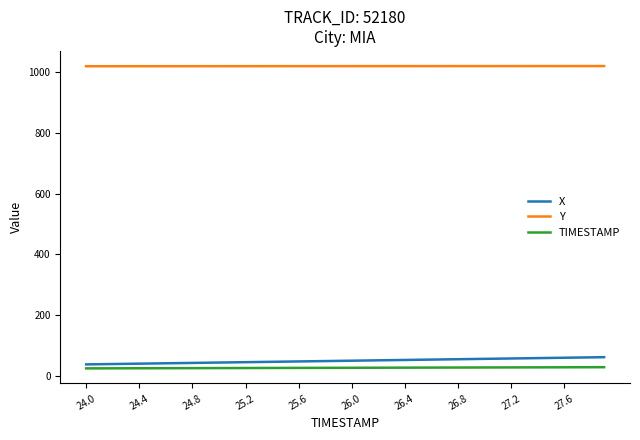

True or false: Y and TIMESTAMP intersect in this chart.

False